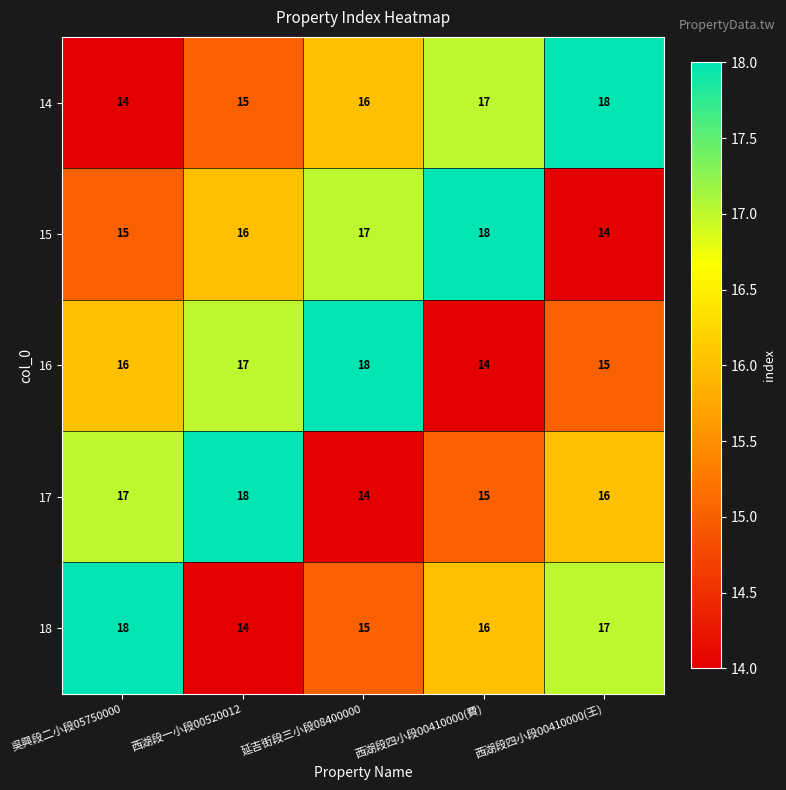

What is the average value of the 14 series?

16